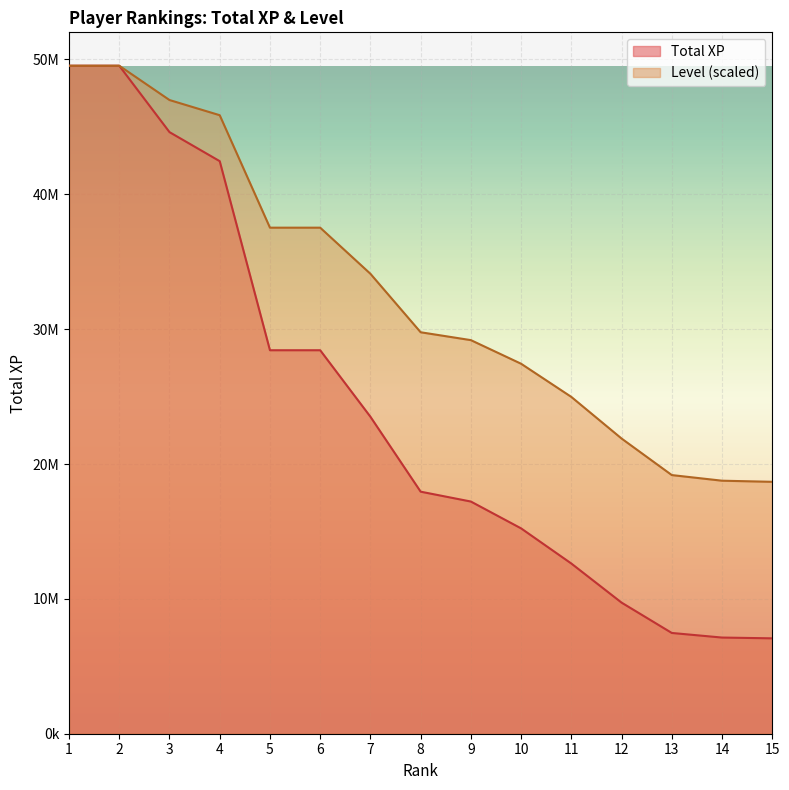

What are all the series names shown in the legend?

Total XP, Level (scaled)